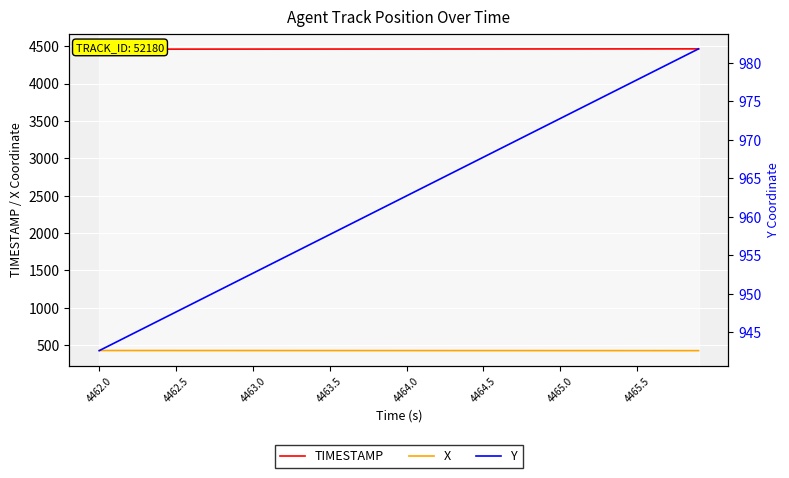

What position from the left is 11?

12